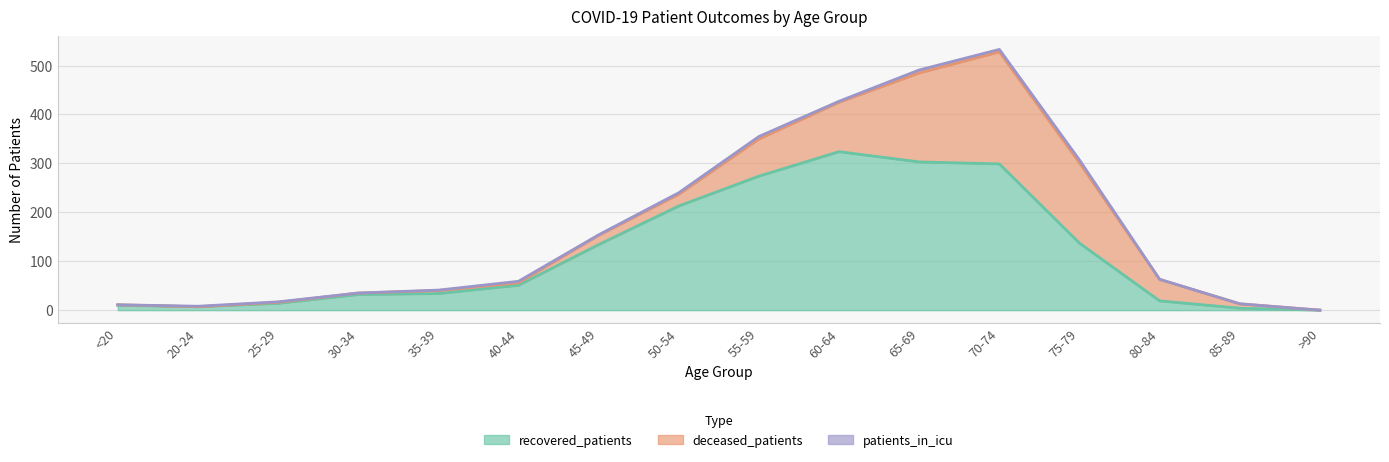

What are all the series names shown in the legend?

recovered_patients, deceased_patients, patients_in_icu